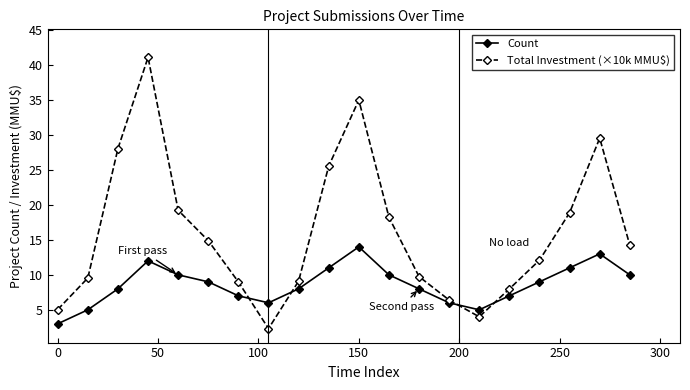

What is the value of the Count point at the 12th from the left?

10.0